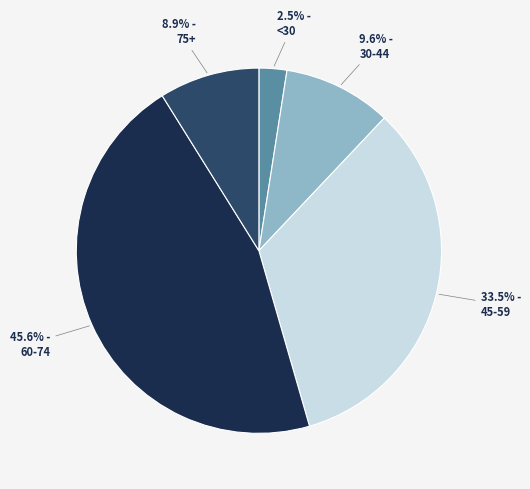

Is there any slice that represents more than half of the pie?

No